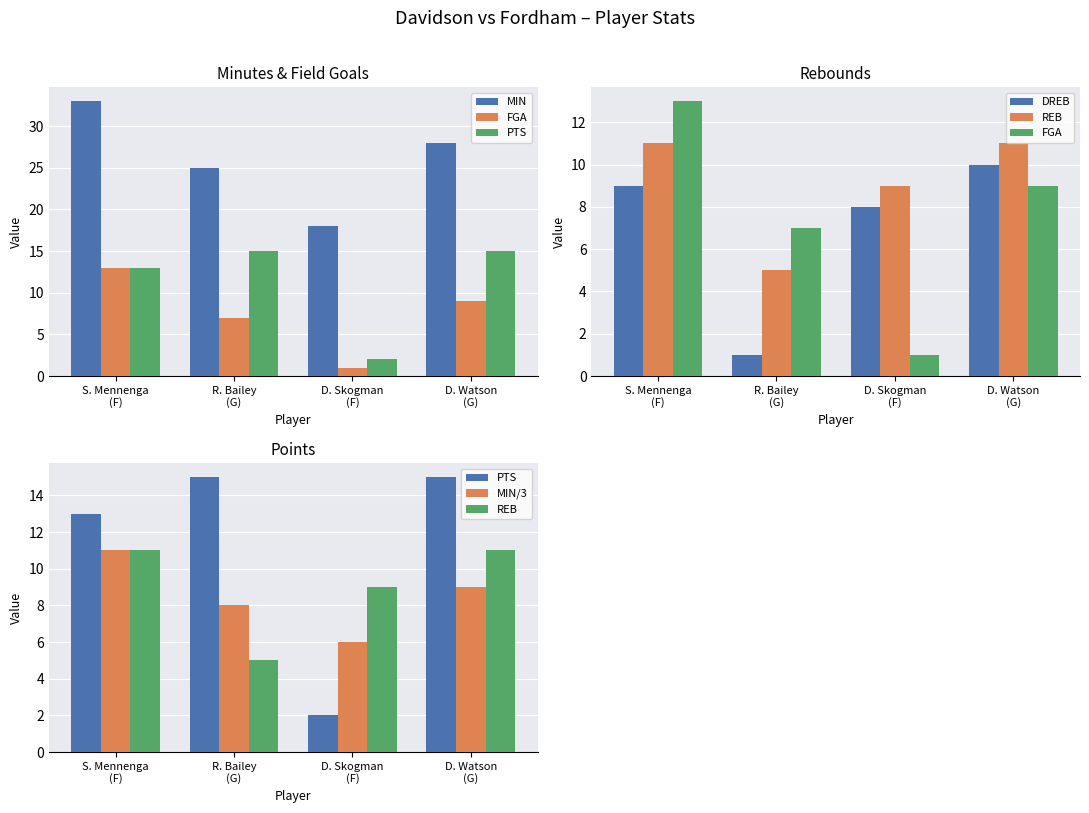

What is the total value across all series at D. Skogman
(F)?

44